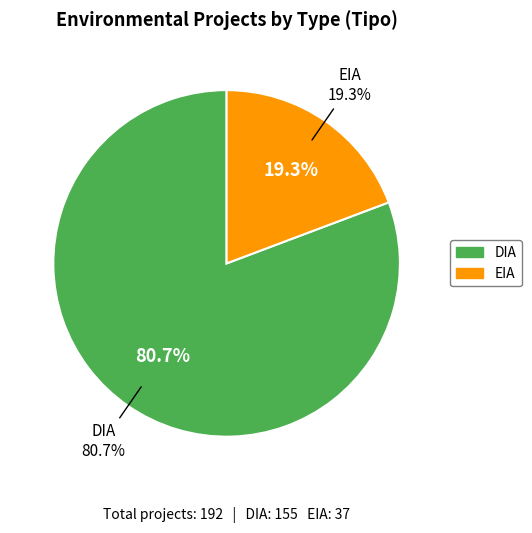

True or false: EIA accounts for 6% of the total.

False